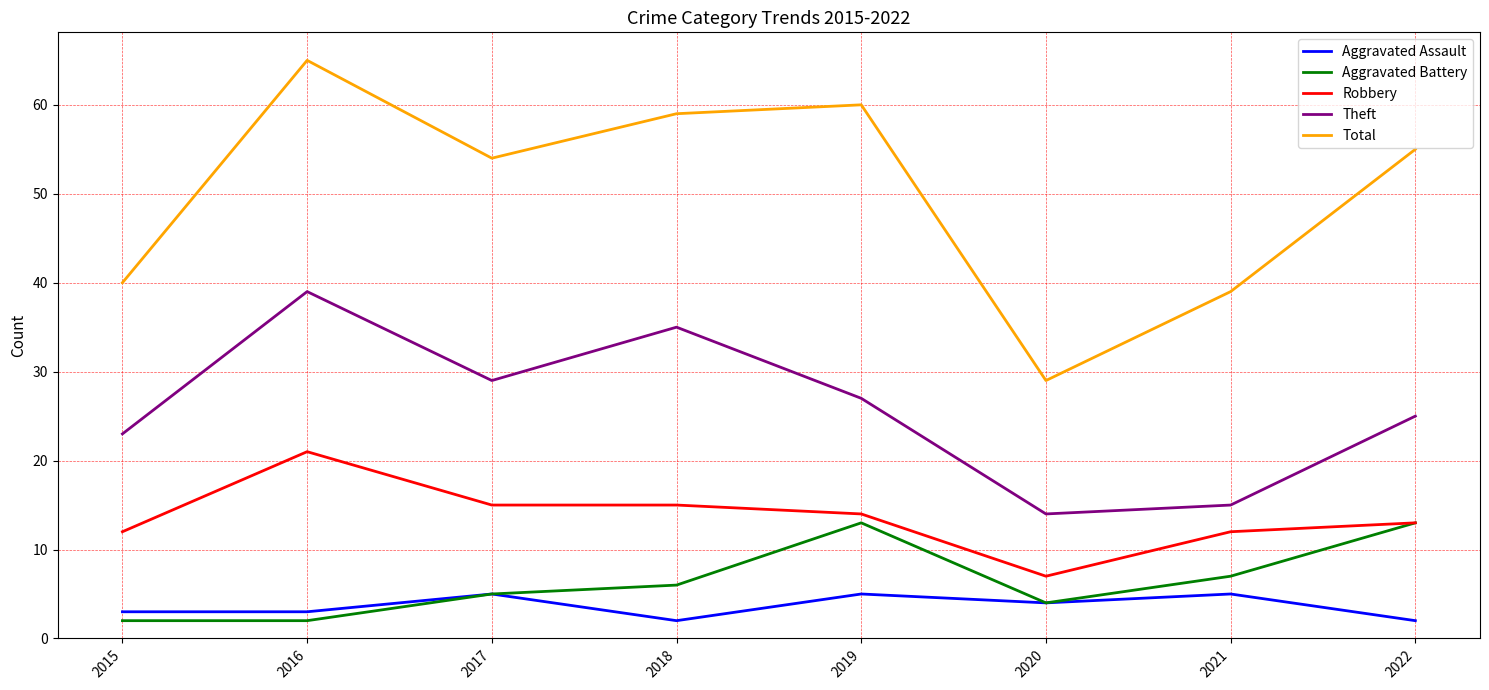

At 2021, list the series in order from smallest to largest.

Aggravated Assault, Aggravated Battery, Robbery, Theft, Total